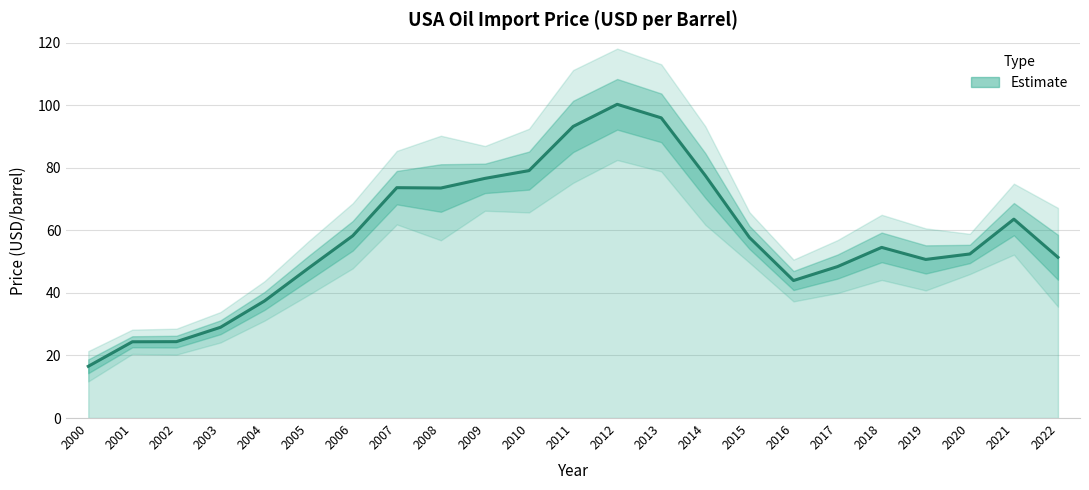

What value does the data have at 2017?

48.1